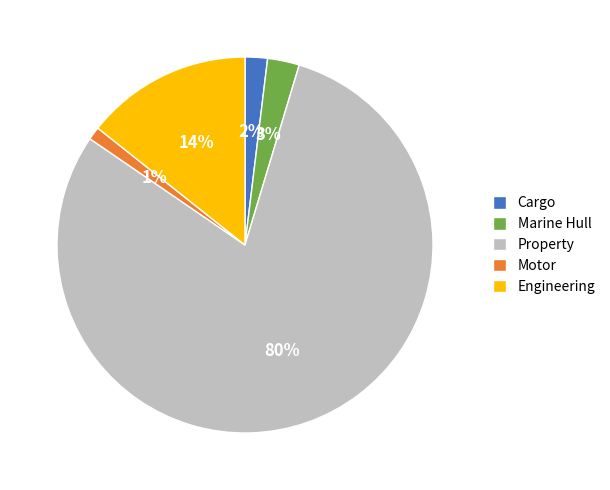

Which category has the biggest portion of the pie?

Property